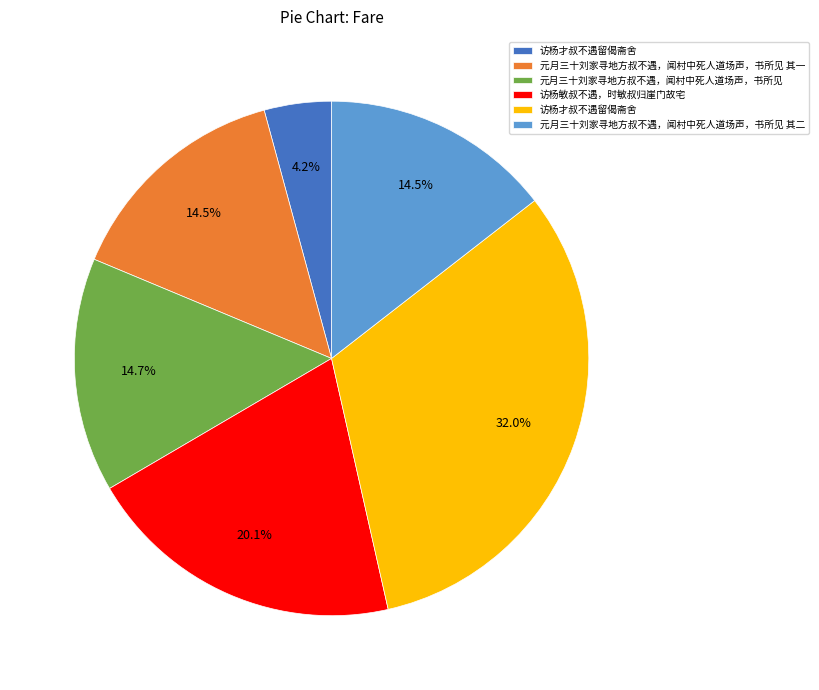

Is there any slice that represents more than half of the pie?

No